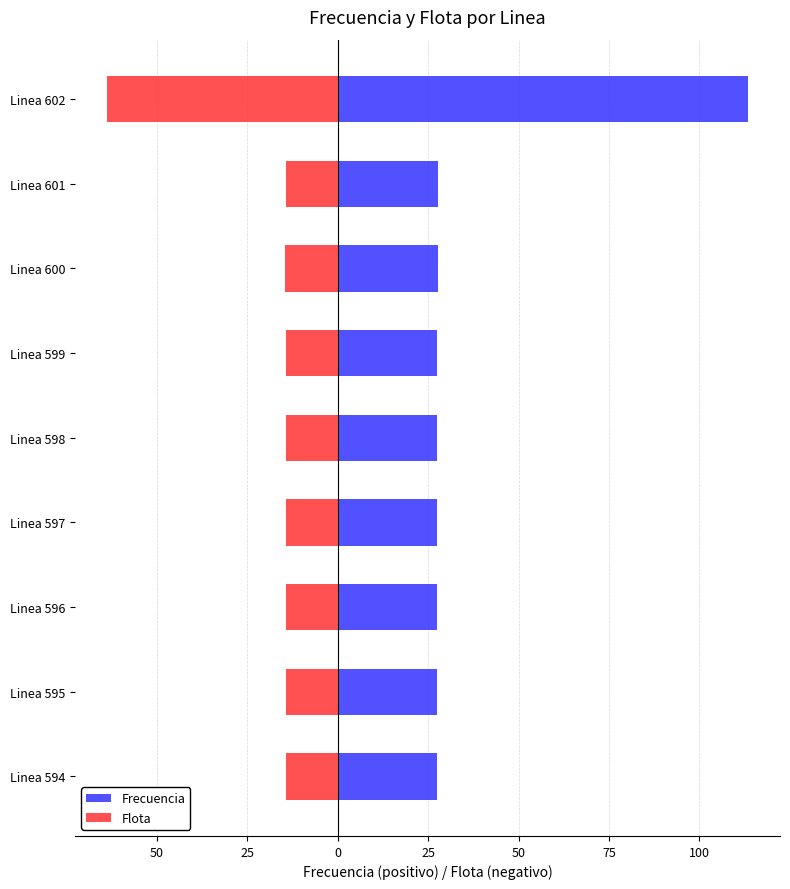

At Linea 598, list the series in order from largest to smallest.

Frecuencia, Flota